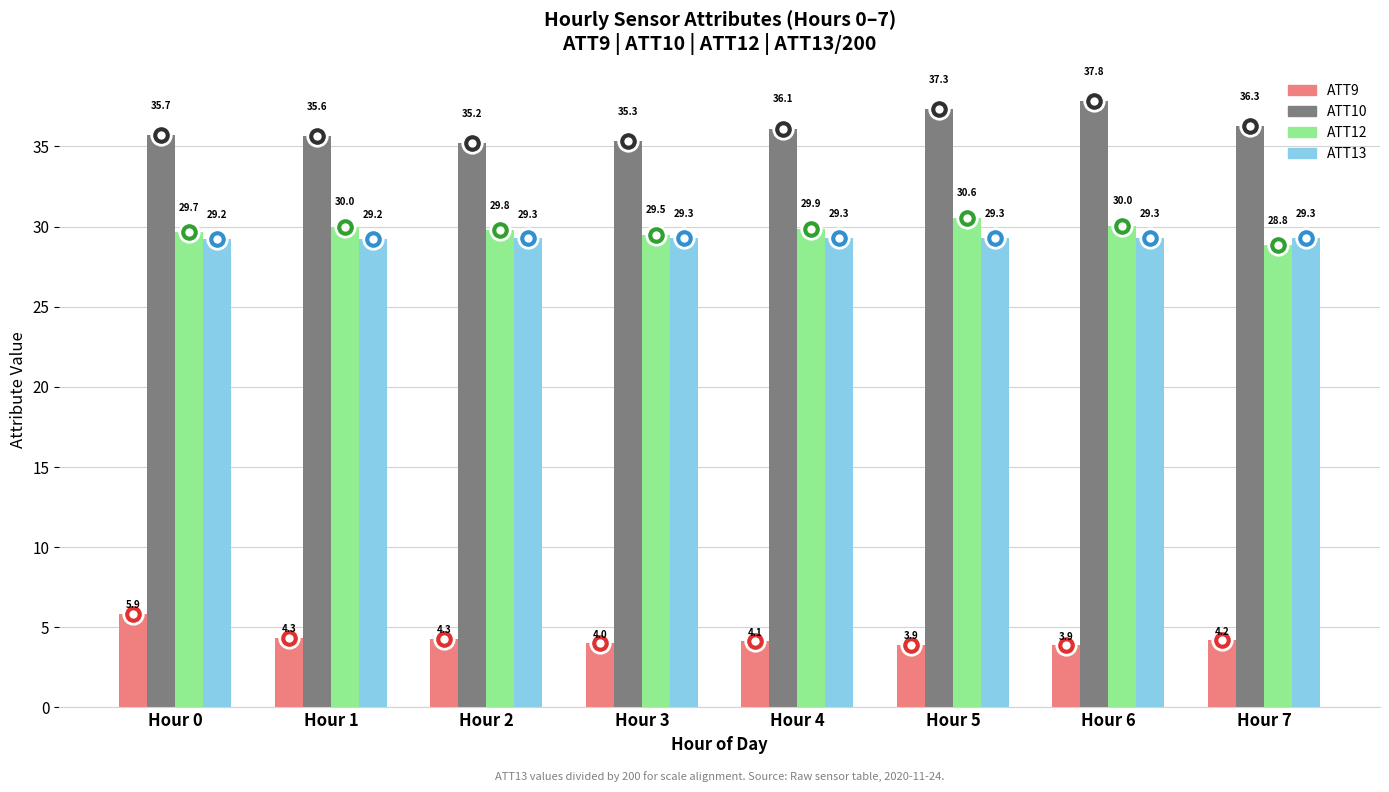

What is the greatest value displayed?

37.8